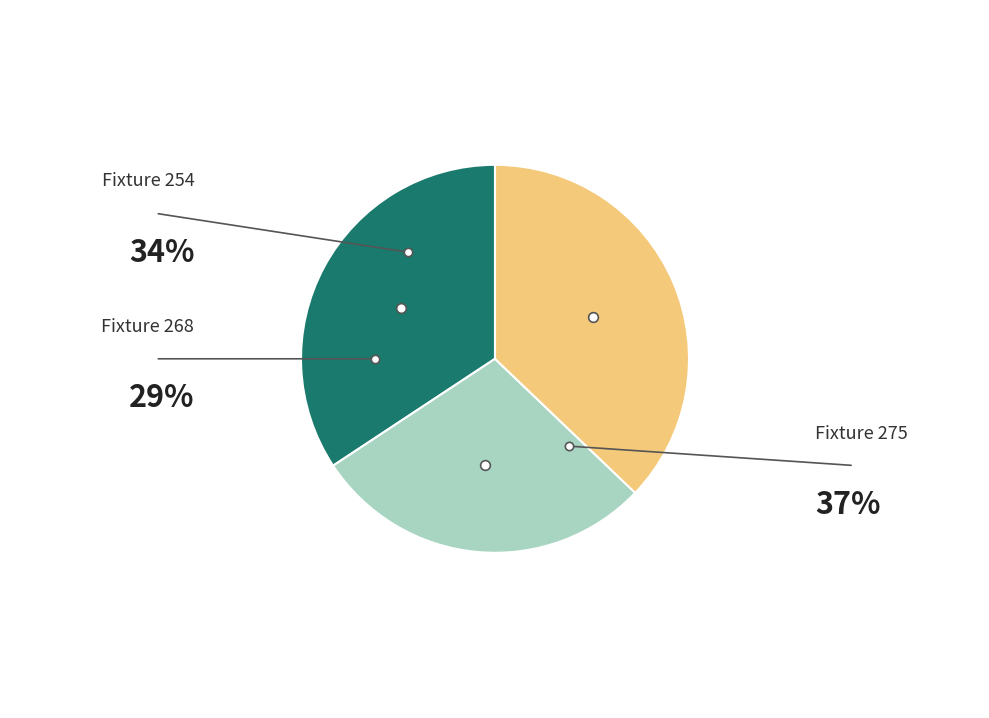

To the nearest percent, what portion does Fixture 268 represent?

29%